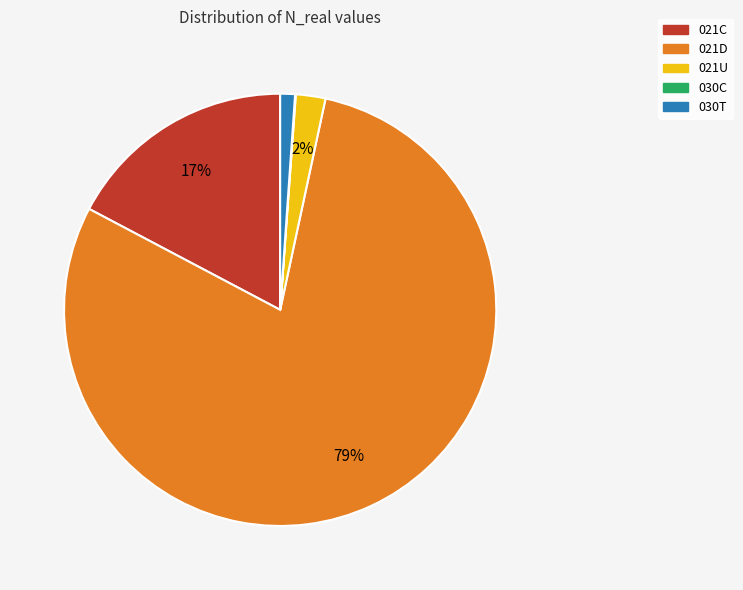

Is there a majority slice in this chart?

Yes